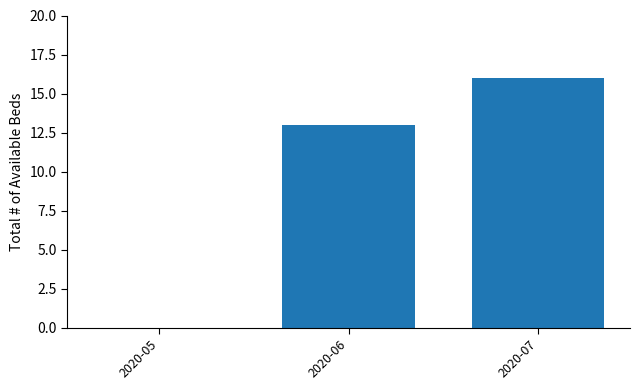

What is the sum of the values at 2020-07 and 2020-06?

29